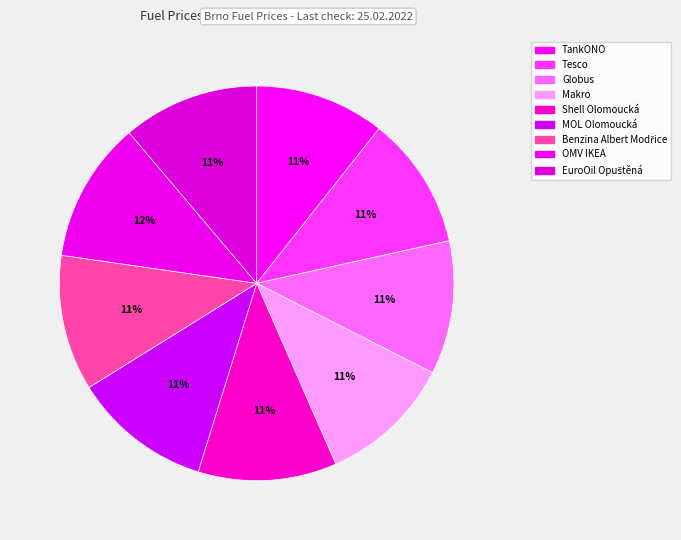

True or false: Makro accounts for 22% of the total.

False